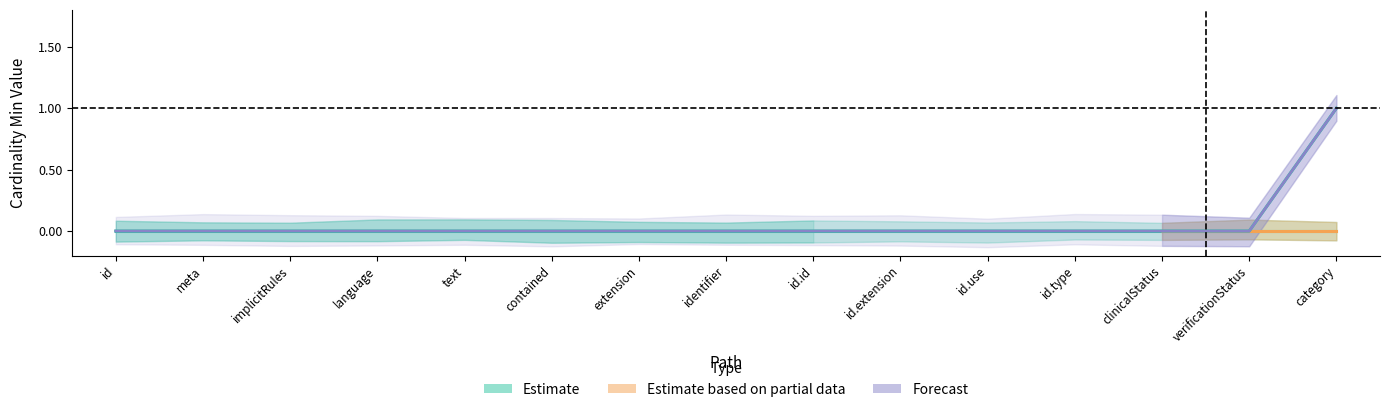

True or false: the data has more than 0 interior local peaks.

False